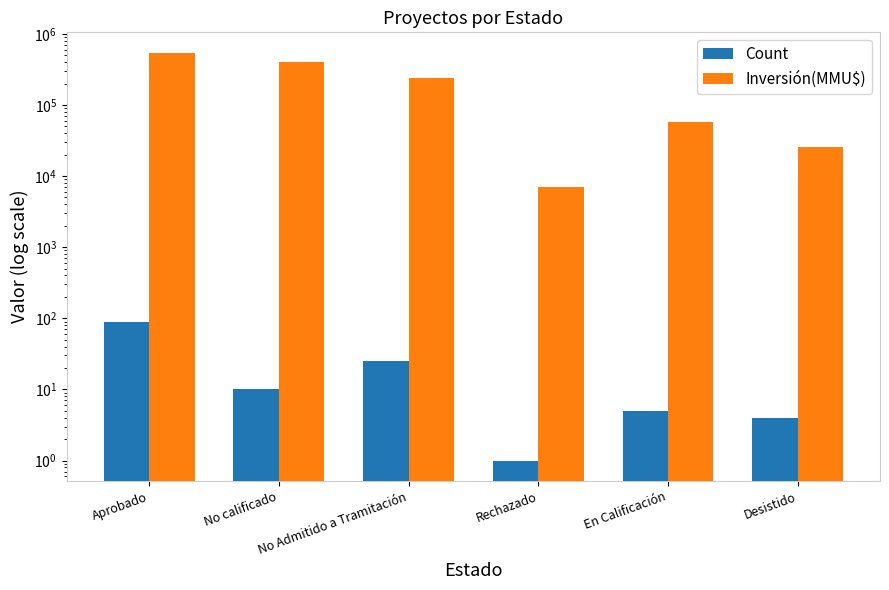

Which has a higher value, No calificado or Desistido?

No calificado